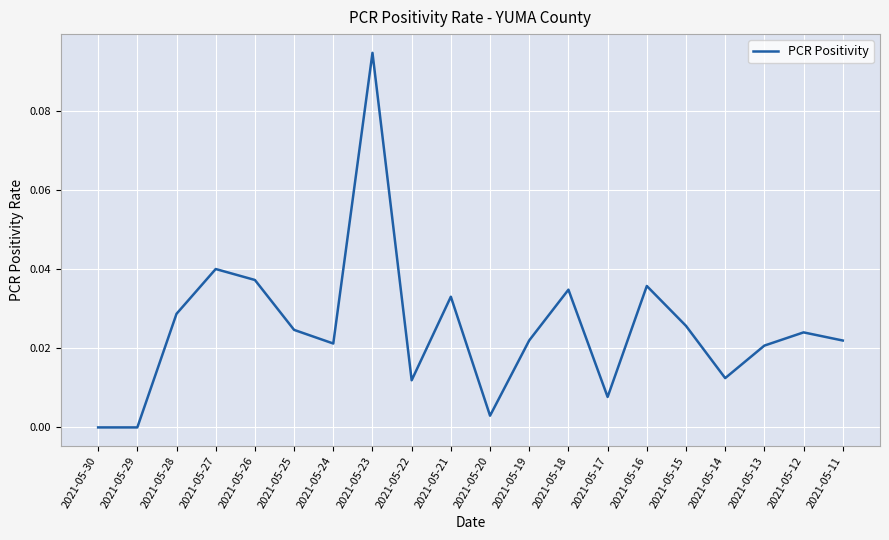

Which has a higher value, 2021-05-23 or 2021-05-30?

2021-05-23